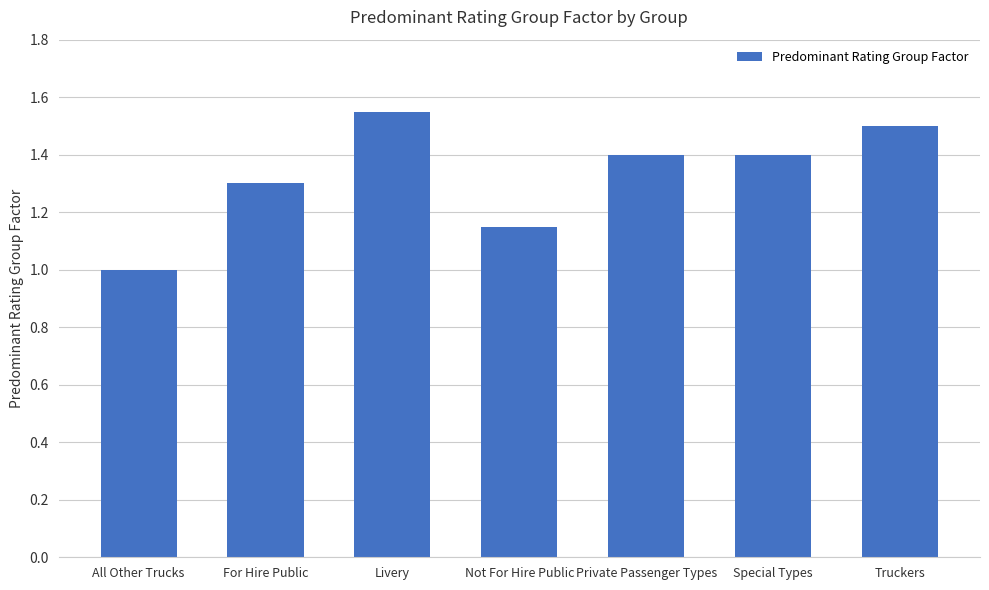

Count the number of categories in the chart.

7